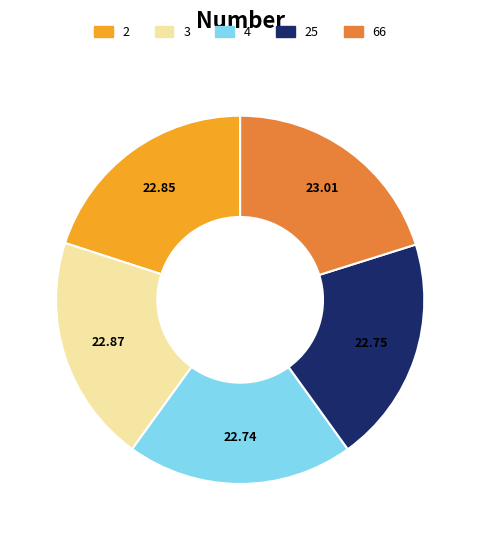

Does any single category account for the majority?

No